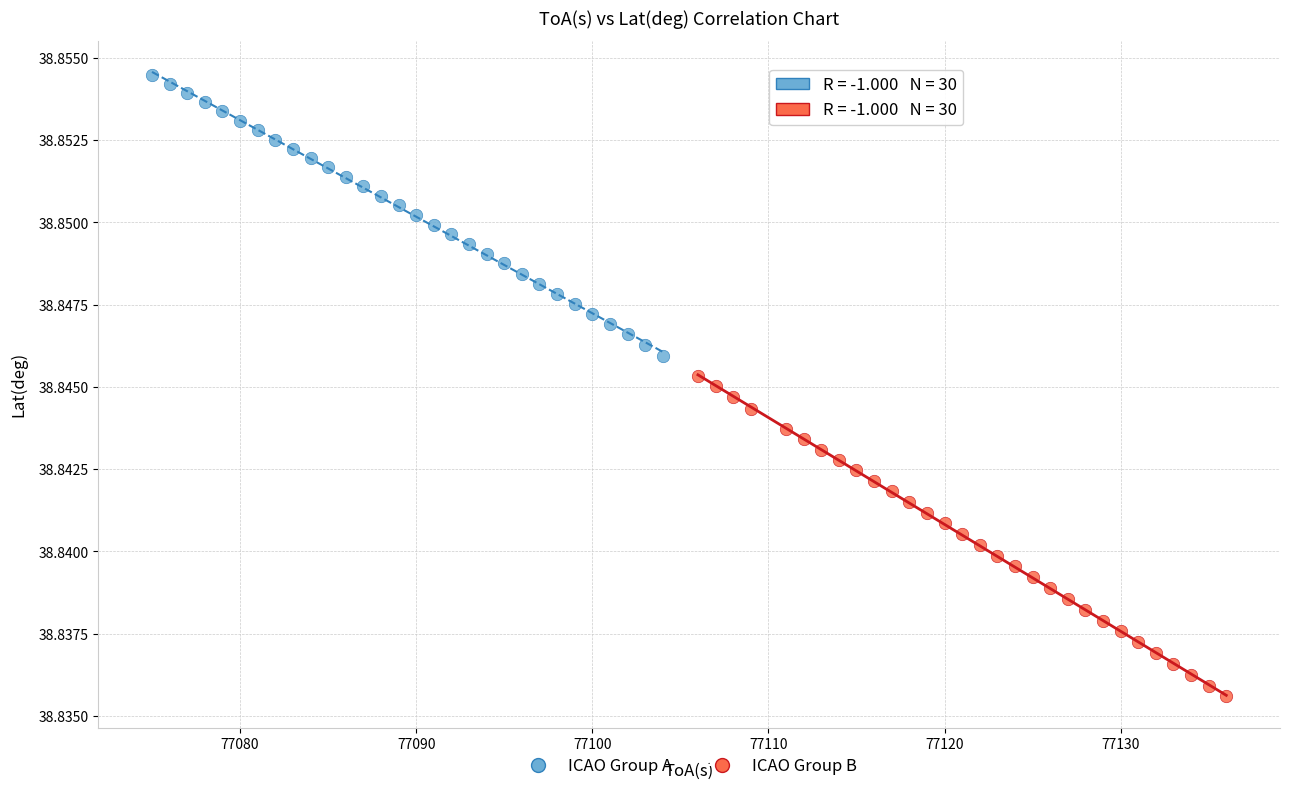

Which series contains the highest Y value?

ICAO Group A